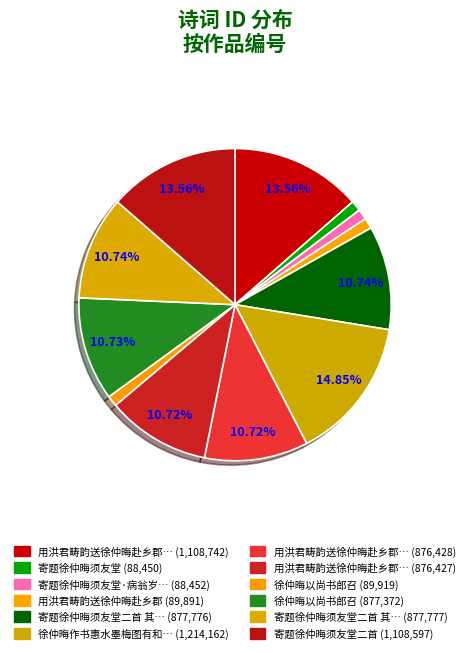

To the nearest percent, what is the average slice percentage?

8%